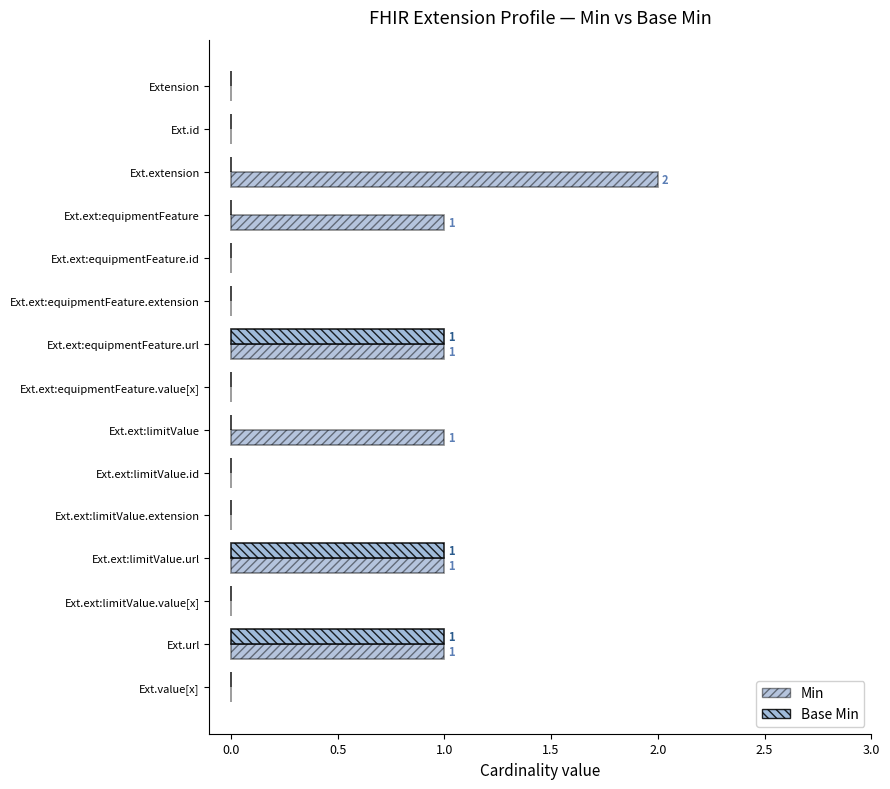

Which series has the largest total across all categories?

Min